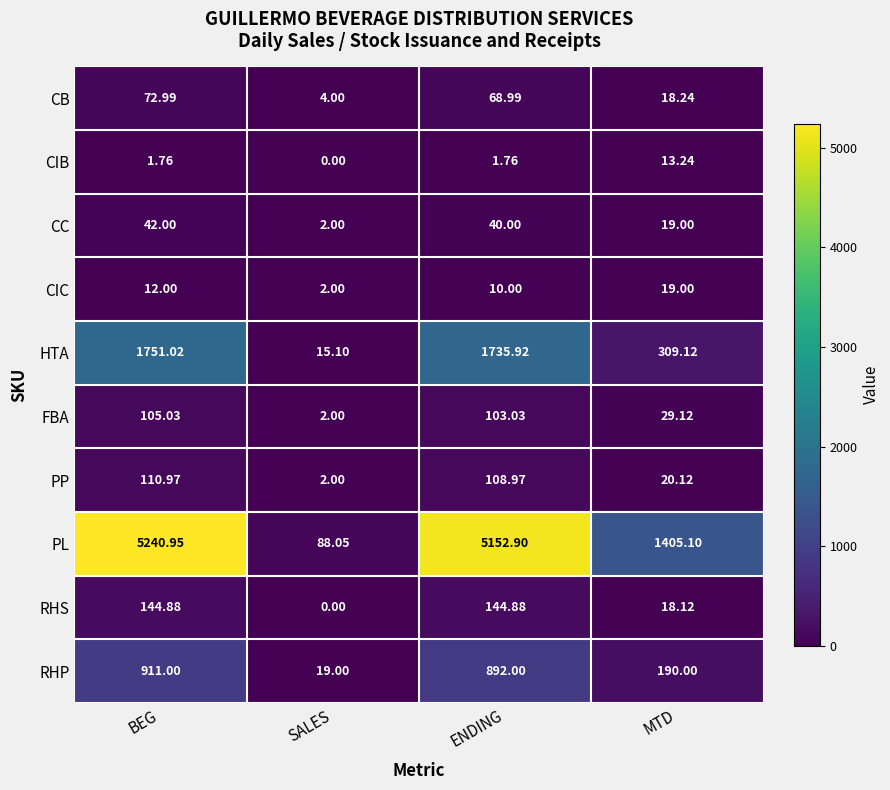

Between ENDING and MTD, which series saw the biggest shift?

PL